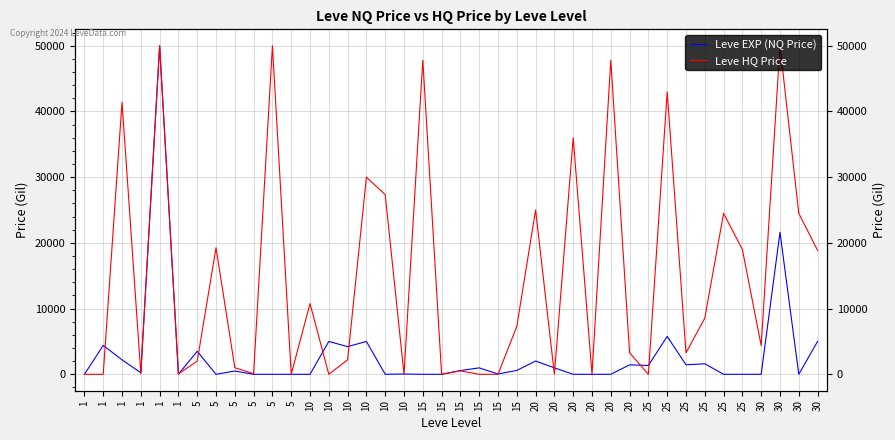

Which series has the largest total across all categories?

Leve HQ Price